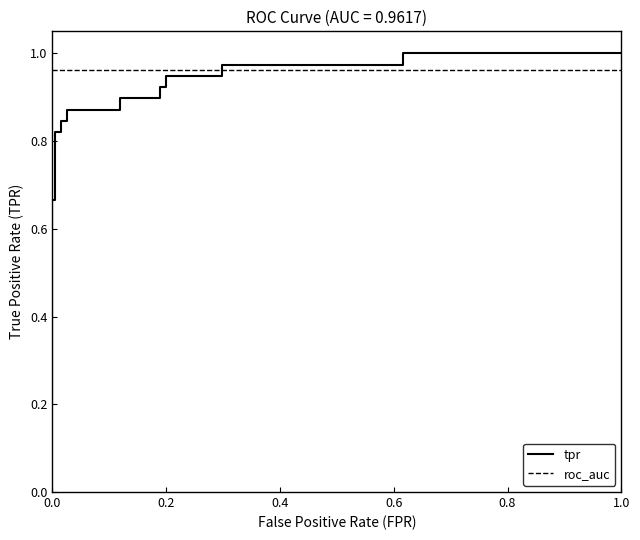

How many intersections are there between tpr and roc_auc?

1